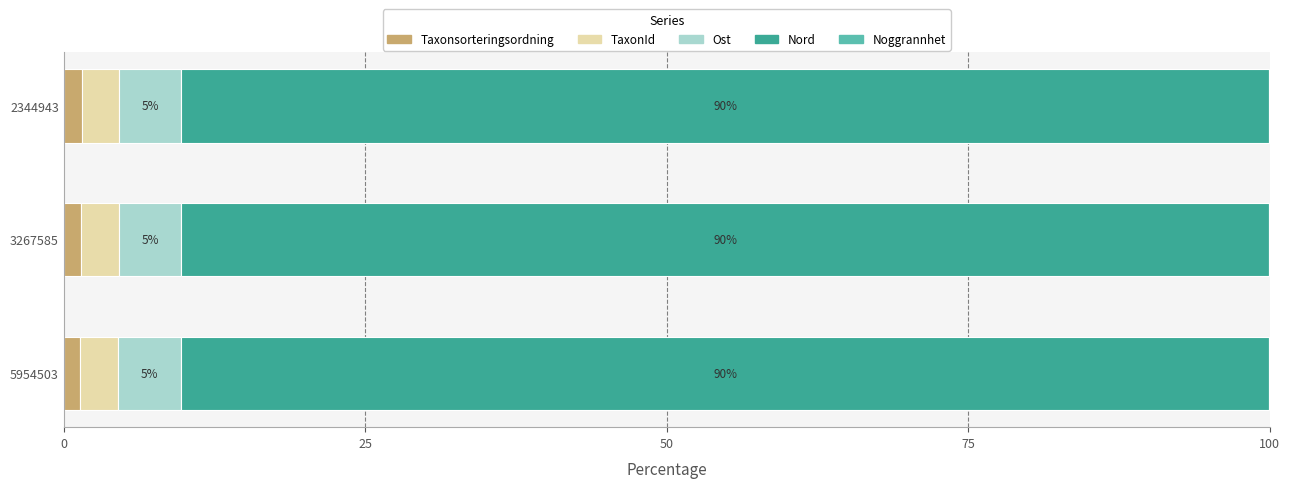

How many series are shown in this chart?

5